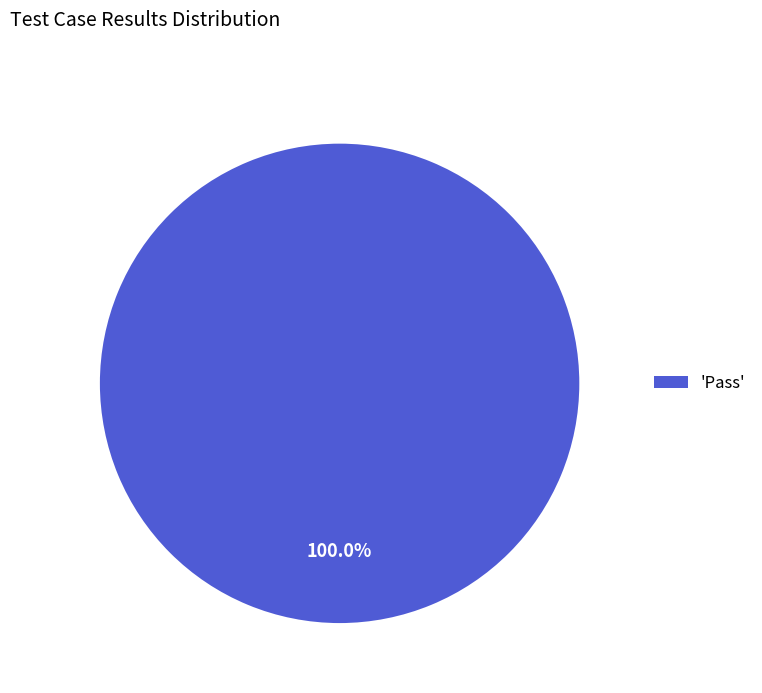

Rank the categories by value from lowest to highest.

'Pass'